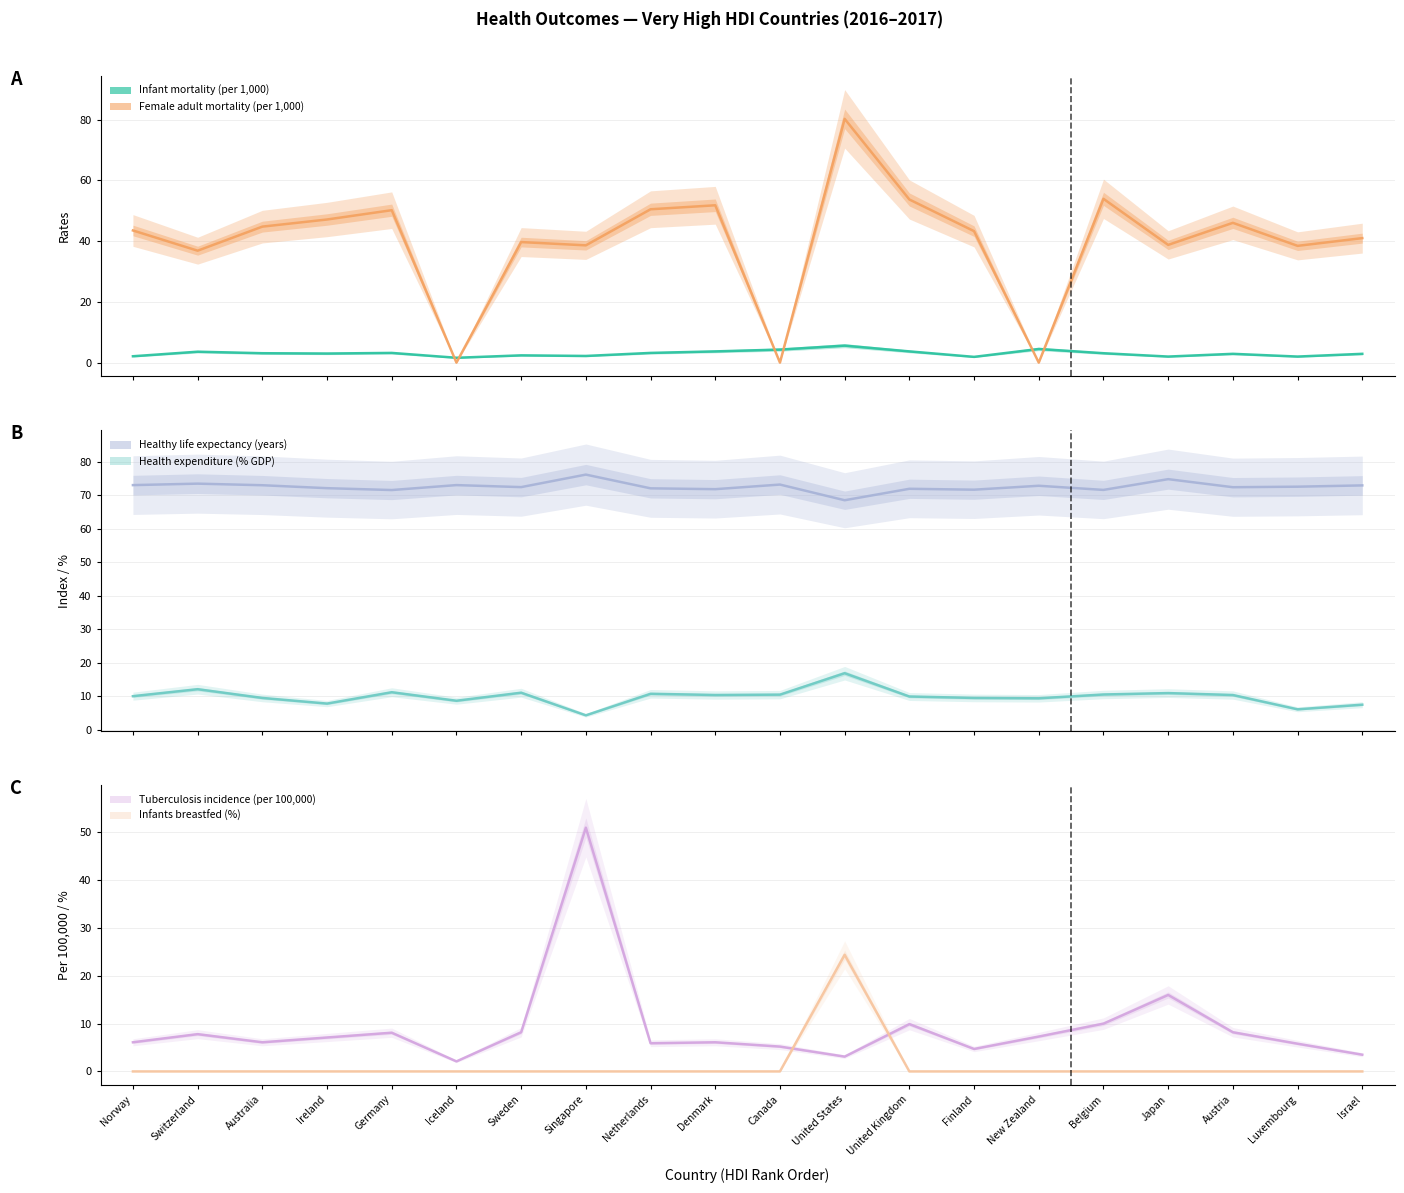

The Infants breastfed (%) series shows 14.3 at Iceland. True or false?

False